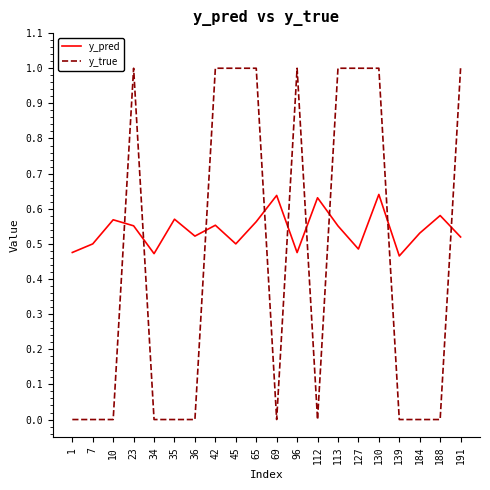

What is the difference between the maximum and minimum values in the y_true series?

1.0